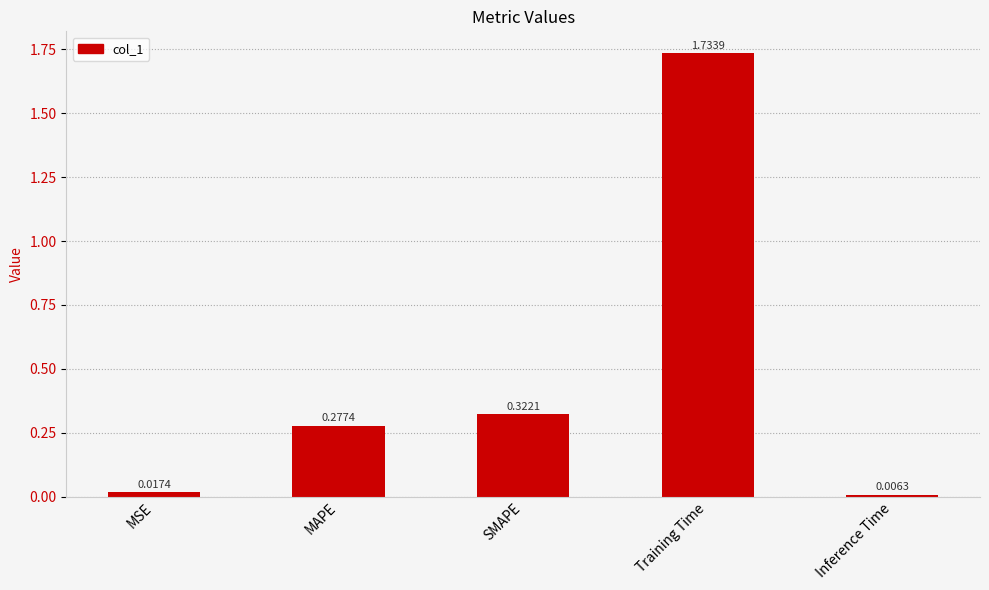

What is the average value?

0.5